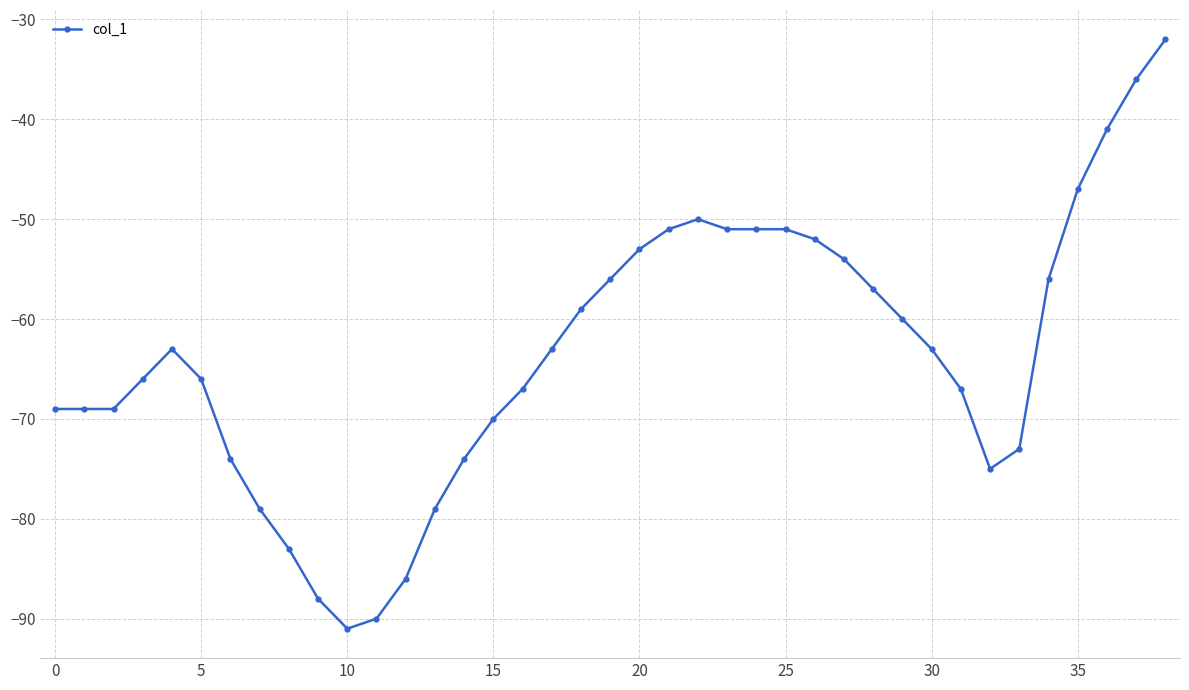

True or false: the data has more than 1 interior local peaks.

True